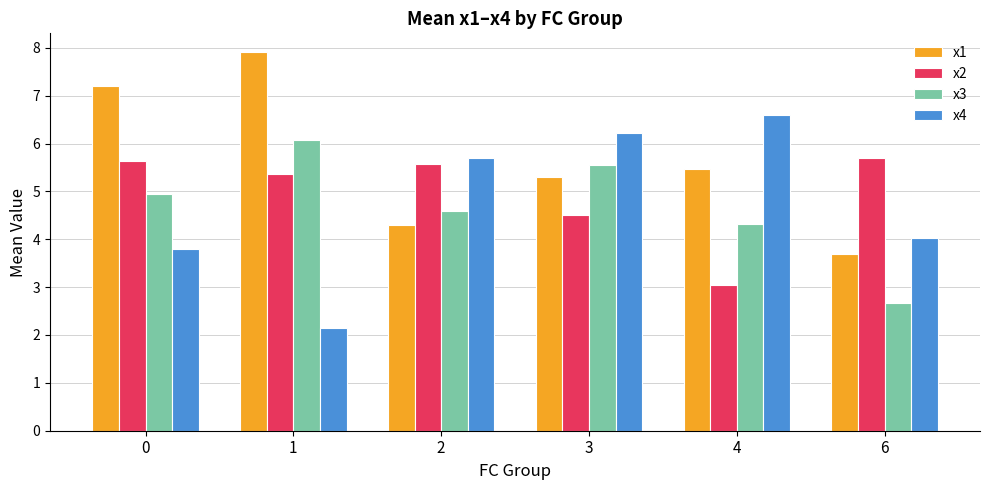

What is the greatest value displayed?

7.9